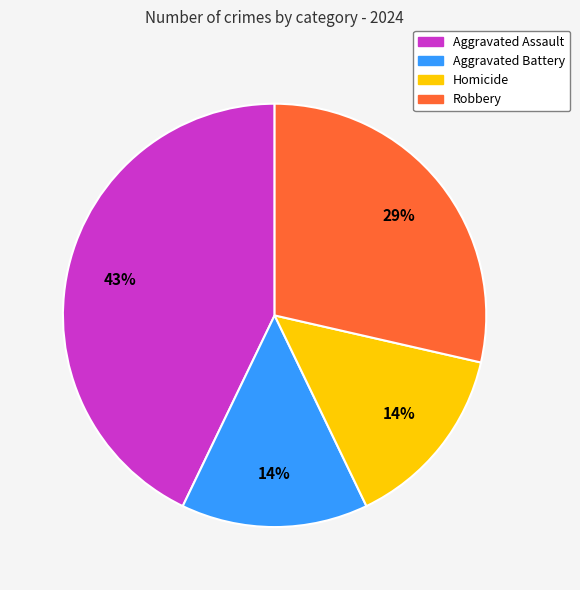

Combined, do Robbery and Homicide account for over 50%?

No